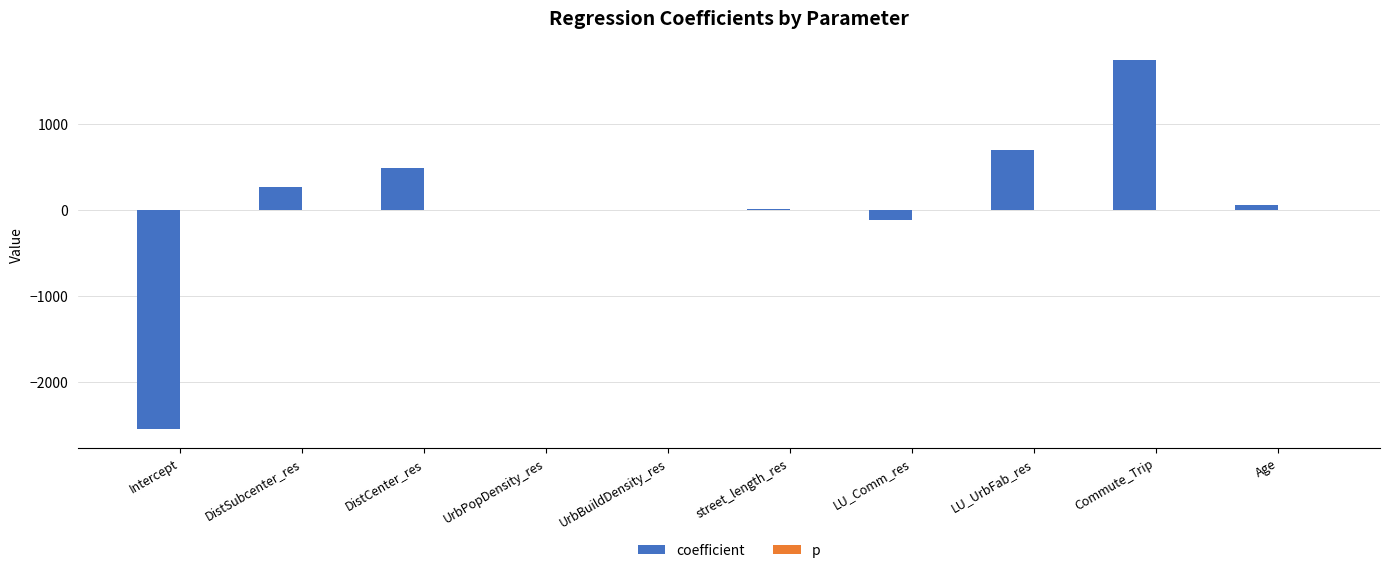

Which series changed the most between DistSubcenter_res and LU_UrbFab_res?

coefficient